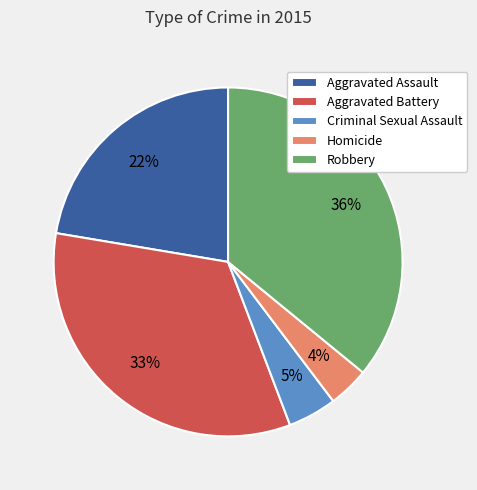

Count the number of slices in the pie.

5